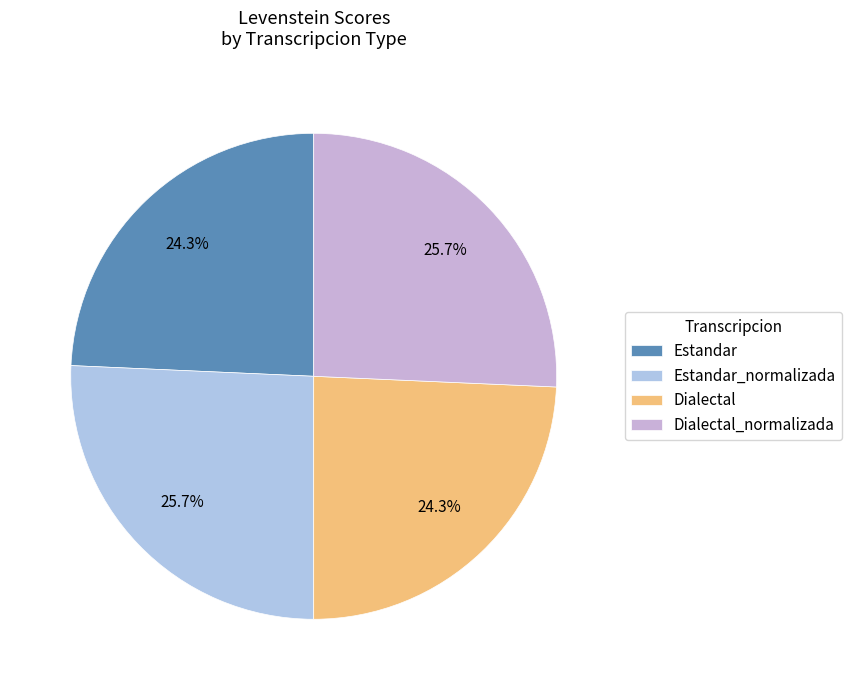

Which slice is the smallest?

Estandar